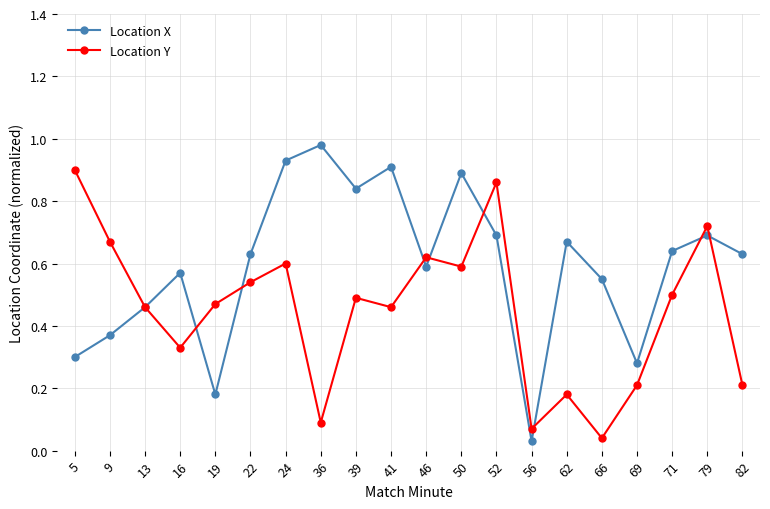

List the series in order of their overall mean, lowest first.

Location Y, Location X